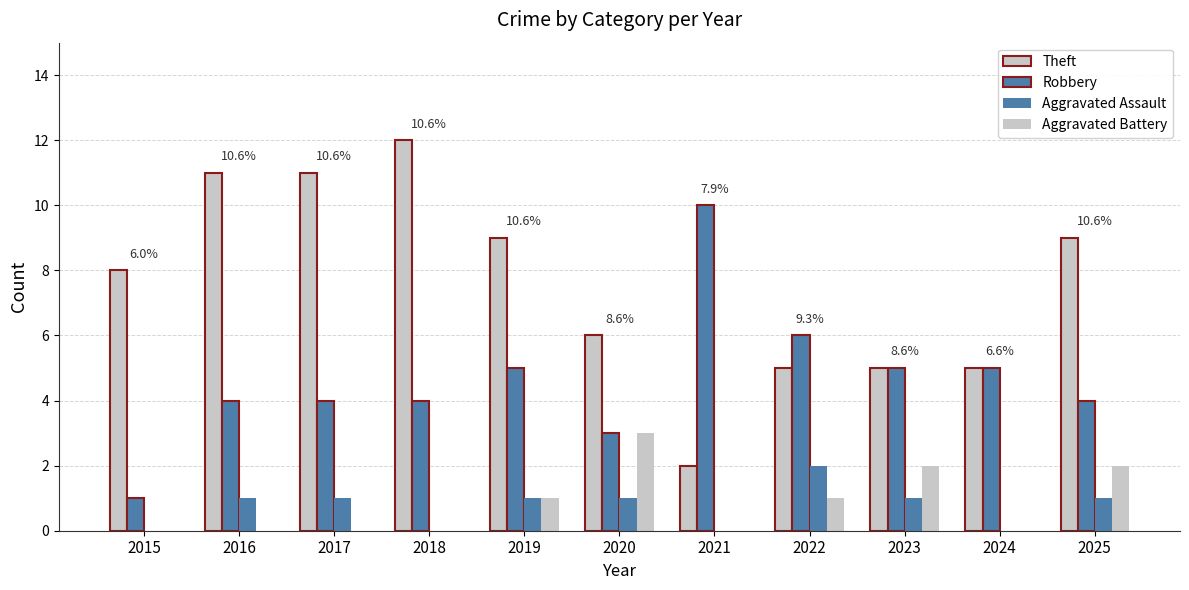

Rank the series at 2015 from highest to lowest value.

Theft, Robbery, Aggravated Assault, Aggravated Battery